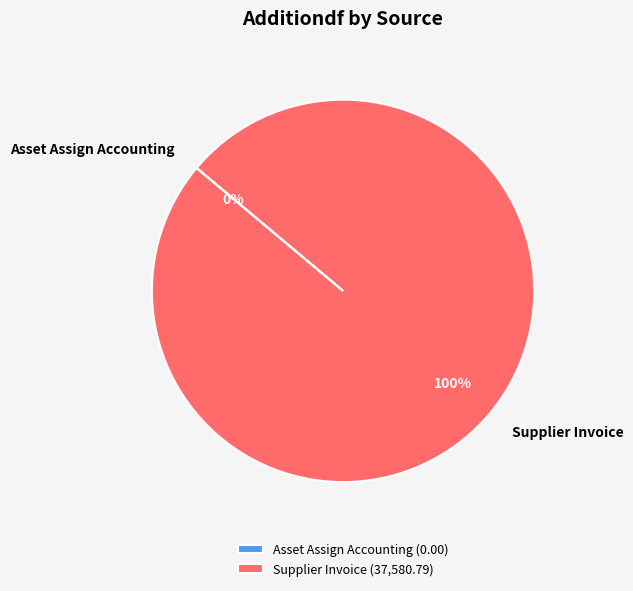

Count the number of slices in the pie.

2